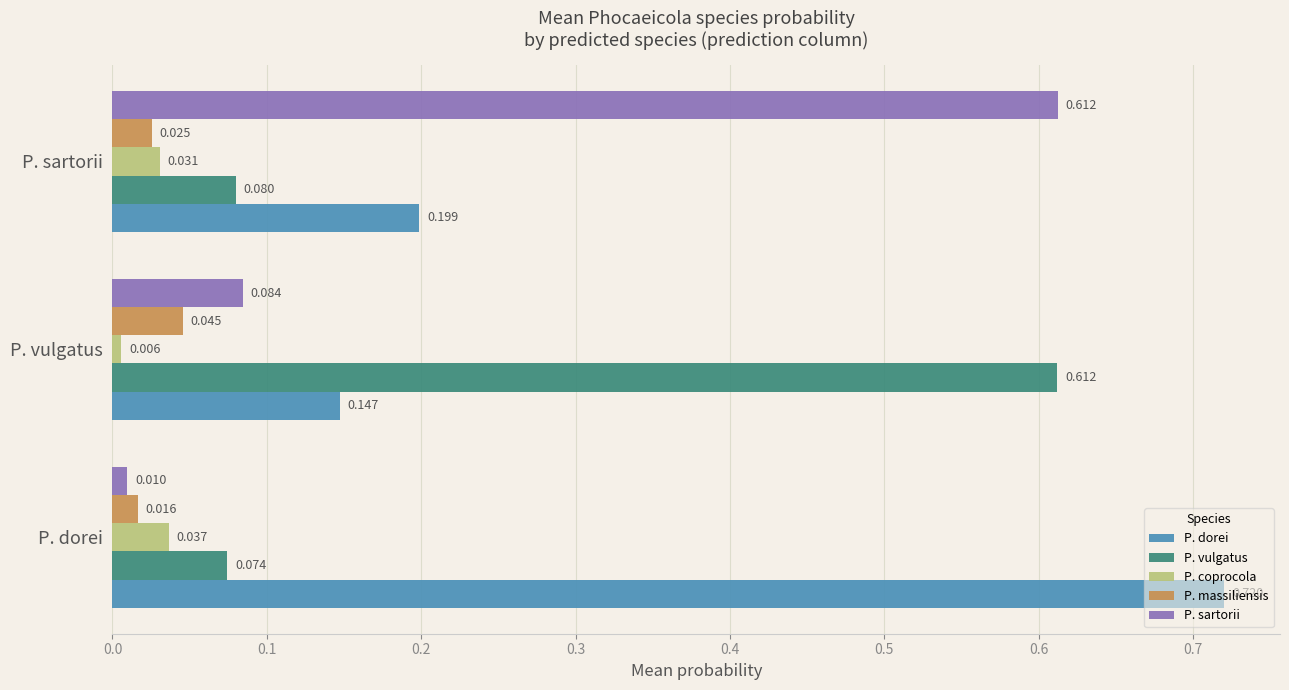

Which series has the largest range (max minus min)?

P. sartorii